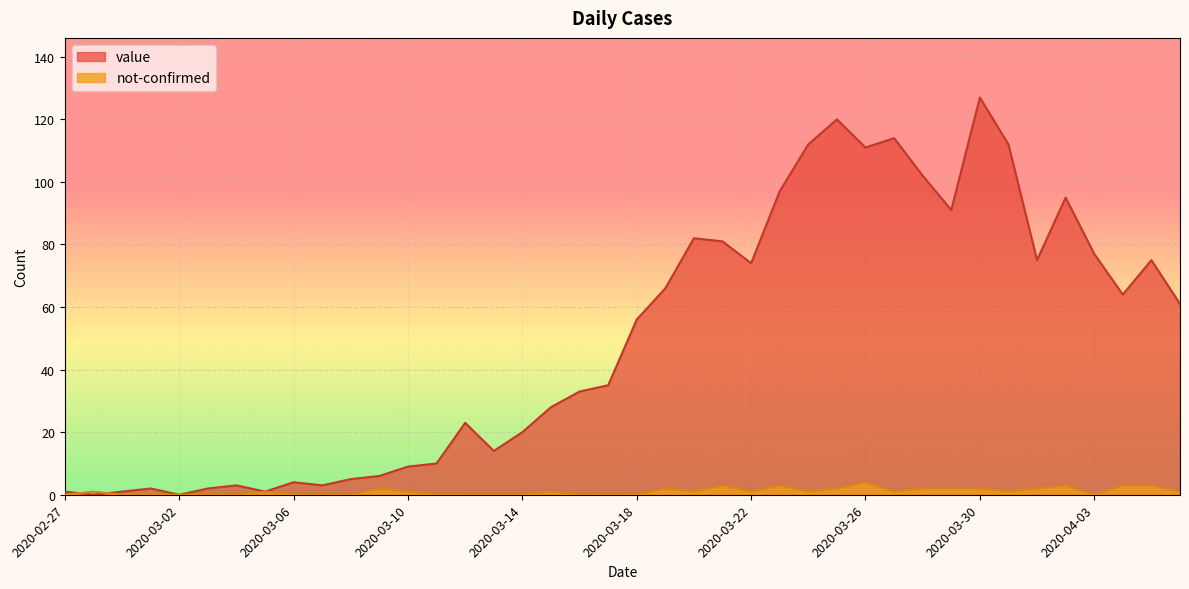

The not-confirmed series shows 0 at 2020-04-03. True or false?

True